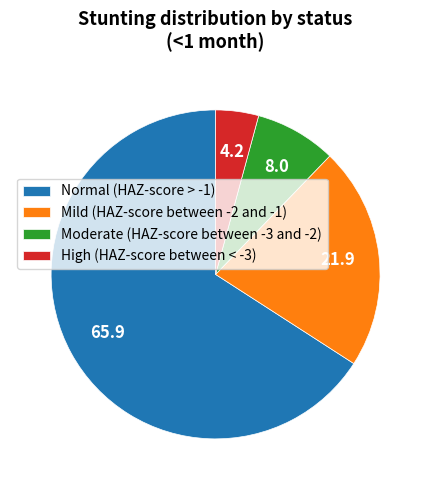

Is the sum of Normal (HAZ-score > -1) and High (HAZ-score between < -3) greater than half?

Yes